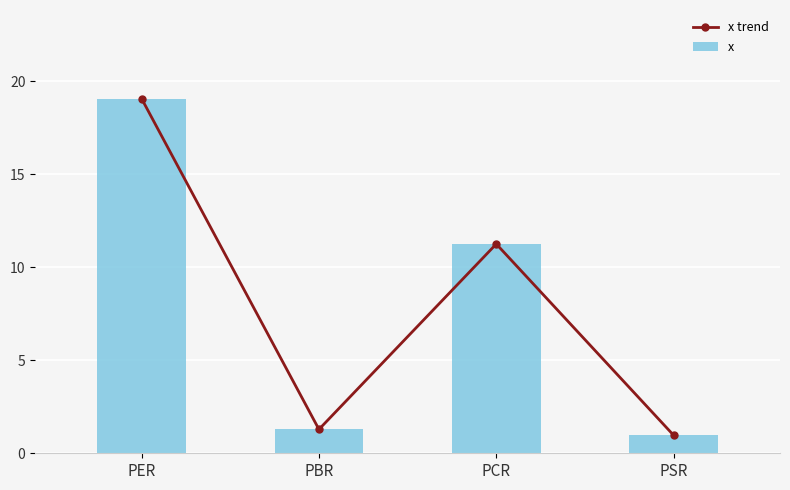

At which label does x trend reach its peak?

PER